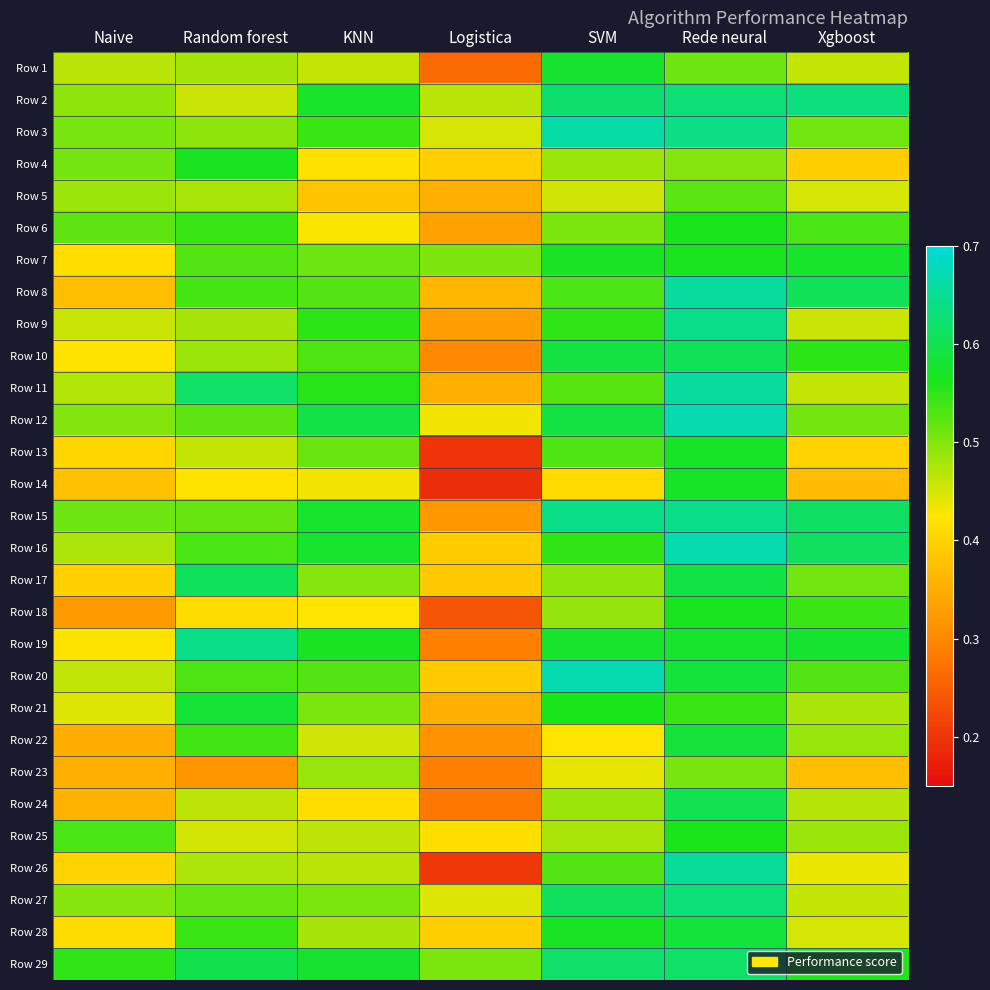

Reading left to right, extract all data points from this chart.

Row 1: Naive=0.5	Random forest=0.5	KNN=0.5	Logistica=0.3	SVM=0.6	Rede neural=0.5	Xgboost=0.5
Row 2: Naive=0.5	Random forest=0.5	KNN=0.6	Logistica=0.5	SVM=0.6	Rede neural=0.6	Xgboost=0.6
Row 3: Naive=0.5	Random forest=0.5	KNN=0.5	Logistica=0.4	SVM=0.7	Rede neural=0.6	Xgboost=0.5
Row 4: Naive=0.5	Random forest=0.6	KNN=0.4	Logistica=0.4	SVM=0.5	Rede neural=0.5	Xgboost=0.4
Row 5: Naive=0.5	Random forest=0.5	KNN=0.4	Logistica=0.4	SVM=0.5	Rede neural=0.5	Xgboost=0.5
Row 6: Naive=0.5	Random forest=0.5	KNN=0.4	Logistica=0.3	SVM=0.5	Rede neural=0.6	Xgboost=0.5
Row 7: Naive=0.4	Random forest=0.5	KNN=0.5	Logistica=0.5	SVM=0.6	Rede neural=0.6	Xgboost=0.6
Row 8: Naive=0.4	Random forest=0.5	KNN=0.5	Logistica=0.4	SVM=0.5	Rede neural=0.7	Xgboost=0.6
Row 9: Naive=0.5	Random forest=0.5	KNN=0.6	Logistica=0.3	SVM=0.5	Rede neural=0.6	Xgboost=0.5
Row 10: Naive=0.4	Random forest=0.5	KNN=0.5	Logistica=0.3	SVM=0.6	Rede neural=0.6	Xgboost=0.6
Row 11: Naive=0.5	Random forest=0.6	KNN=0.6	Logistica=0.4	SVM=0.5	Rede neural=0.7	Xgboost=0.5
Row 12: Naive=0.5	Random forest=0.5	KNN=0.6	Logistica=0.4	SVM=0.6	Rede neural=0.7	Xgboost=0.5
Row 13: Naive=0.4	Random forest=0.5	KNN=0.5	Logistica=0.2	SVM=0.5	Rede neural=0.6	Xgboost=0.4
Row 14: Naive=0.4	Random forest=0.4	KNN=0.4	Logistica=0.2	SVM=0.4	Rede neural=0.6	Xgboost=0.4
Row 15: Naive=0.5	Random forest=0.5	KNN=0.6	Logistica=0.3	SVM=0.6	Rede neural=0.6	Xgboost=0.6
Row 16: Naive=0.5	Random forest=0.5	KNN=0.6	Logistica=0.4	SVM=0.5	Rede neural=0.7	Xgboost=0.6
Row 17: Naive=0.4	Random forest=0.6	KNN=0.5	Logistica=0.4	SVM=0.5	Rede neural=0.6	Xgboost=0.5
Row 18: Naive=0.3	Random forest=0.4	KNN=0.4	Logistica=0.2	SVM=0.5	Rede neural=0.6	Xgboost=0.5
Row 19: Naive=0.4	Random forest=0.6	KNN=0.6	Logistica=0.3	SVM=0.6	Rede neural=0.6	Xgboost=0.6
Row 20: Naive=0.5	Random forest=0.5	KNN=0.5	Logistica=0.4	SVM=0.7	Rede neural=0.6	Xgboost=0.5
Row 21: Naive=0.4	Random forest=0.6	KNN=0.5	Logistica=0.4	SVM=0.6	Rede neural=0.5	Xgboost=0.5
Row 22: Naive=0.4	Random forest=0.5	KNN=0.5	Logistica=0.3	SVM=0.4	Rede neural=0.6	Xgboost=0.5
Row 23: Naive=0.4	Random forest=0.3	KNN=0.5	Logistica=0.3	SVM=0.4	Rede neural=0.5	Xgboost=0.4
Row 24: Naive=0.4	Random forest=0.5	KNN=0.4	Logistica=0.3	SVM=0.5	Rede neural=0.6	Xgboost=0.5
Row 25: Naive=0.5	Random forest=0.5	KNN=0.5	Logistica=0.4	SVM=0.5	Rede neural=0.6	Xgboost=0.5
Row 26: Naive=0.4	Random forest=0.5	KNN=0.5	Logistica=0.2	SVM=0.5	Rede neural=0.7	Xgboost=0.4
Row 27: Naive=0.5	Random forest=0.5	KNN=0.5	Logistica=0.4	SVM=0.6	Rede neural=0.6	Xgboost=0.5
Row 28: Naive=0.4	Random forest=0.5	KNN=0.5	Logistica=0.4	SVM=0.6	Rede neural=0.6	Xgboost=0.4
Row 29: Naive=0.5	Random forest=0.6	KNN=0.6	Logistica=0.5	SVM=0.6	Rede neural=0.6	Xgboost=0.6